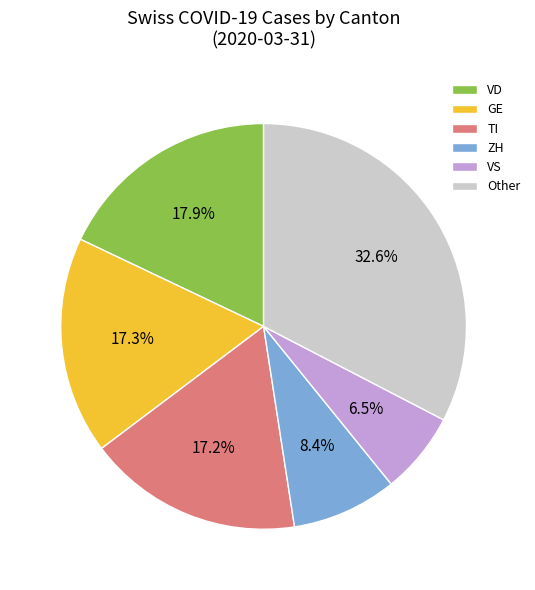

Which slice is the largest?

Other